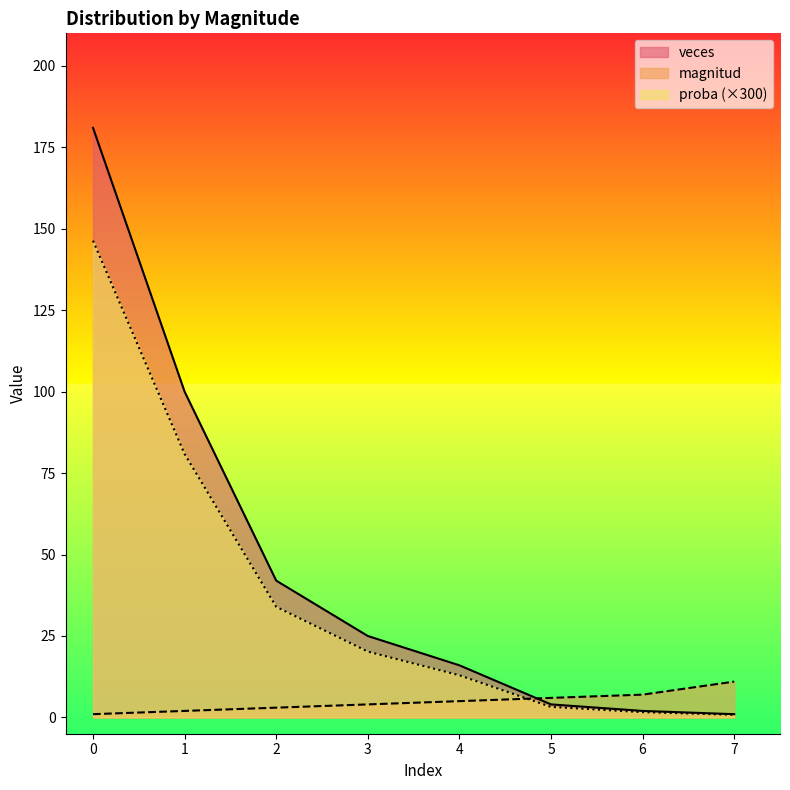

Which series has the widest spread of values?

veces